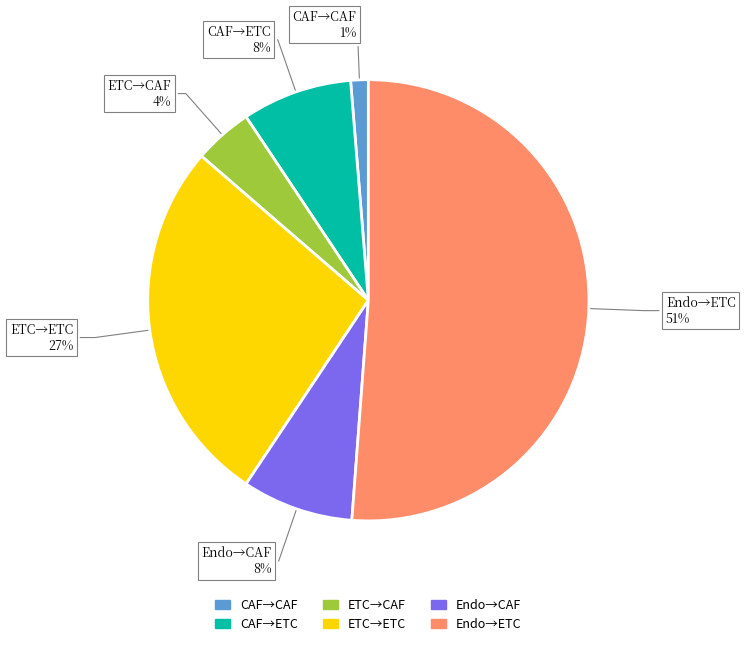

True or false: CAF→CAF accounts for 7% of the total.

False